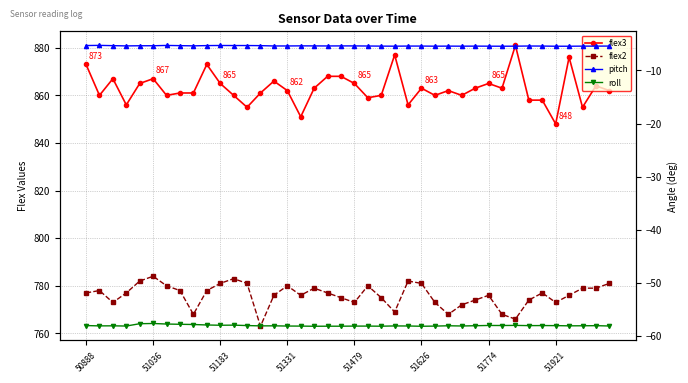

Count the number of categories in the chart.

40